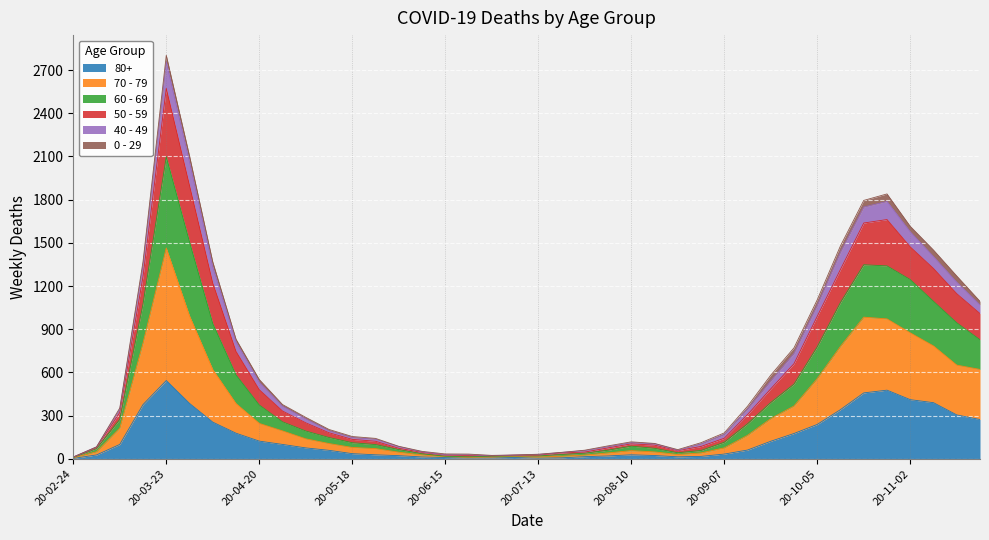

At which category is the sum across all series the highest?

20-03-23